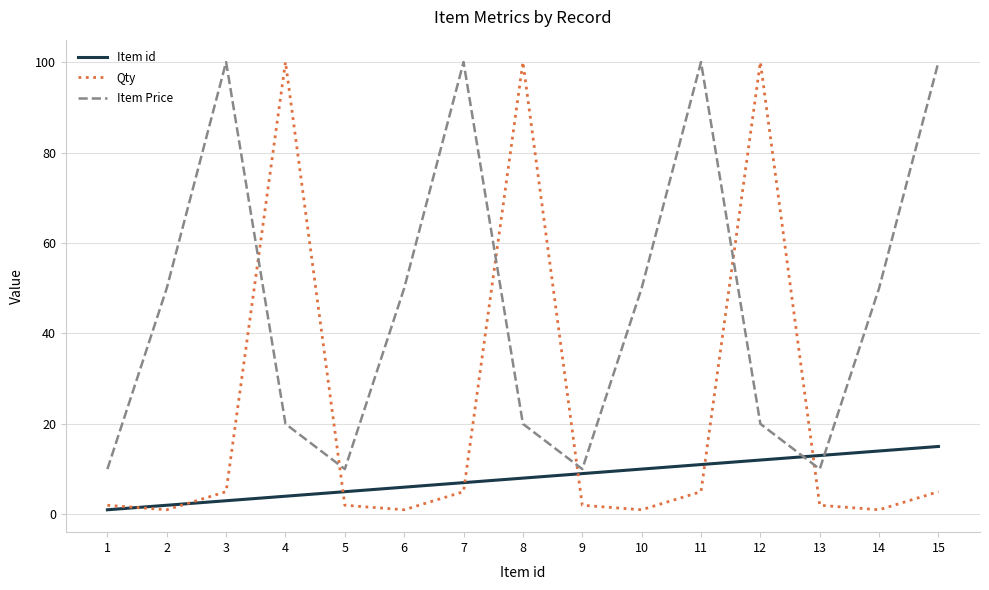

What is the maximum value shown in the chart?

100